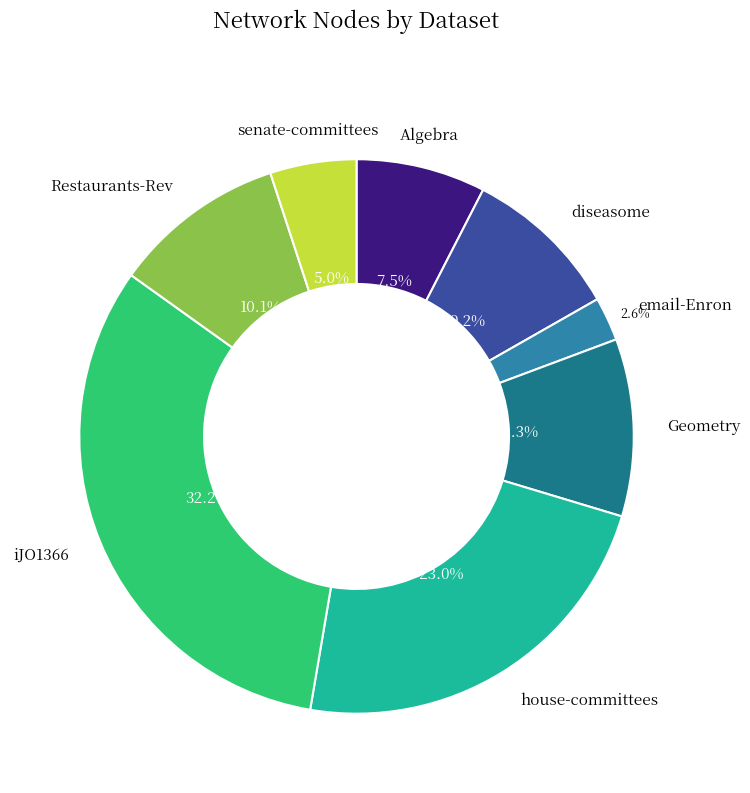

Does any single category account for the majority?

No